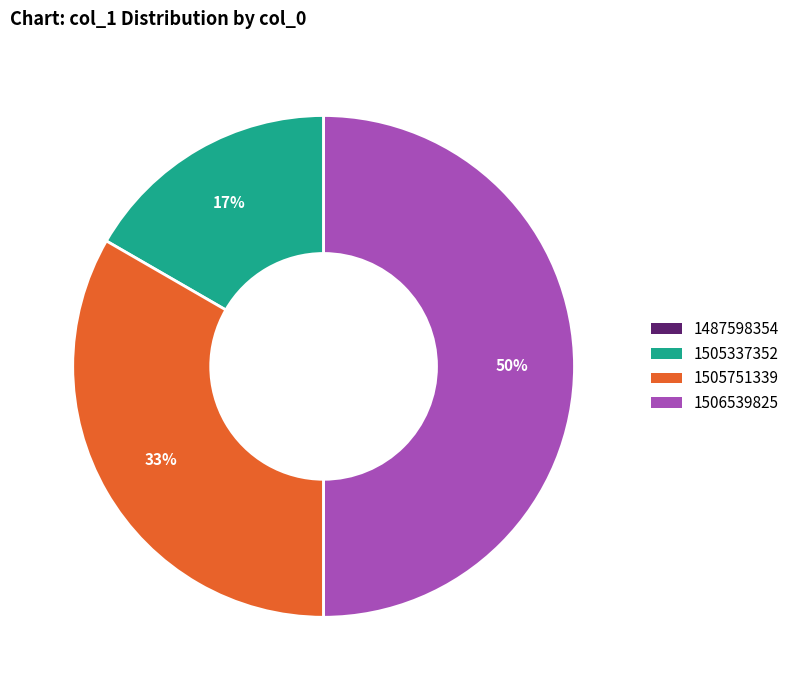

Which slice is the largest?

1506539825